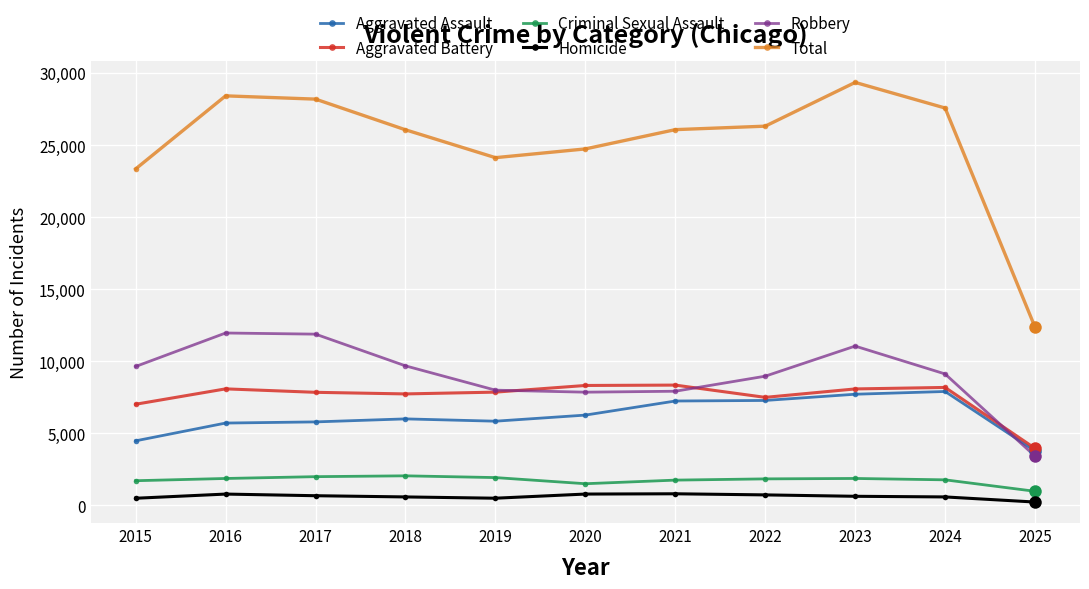

How many data points does each series have?

11